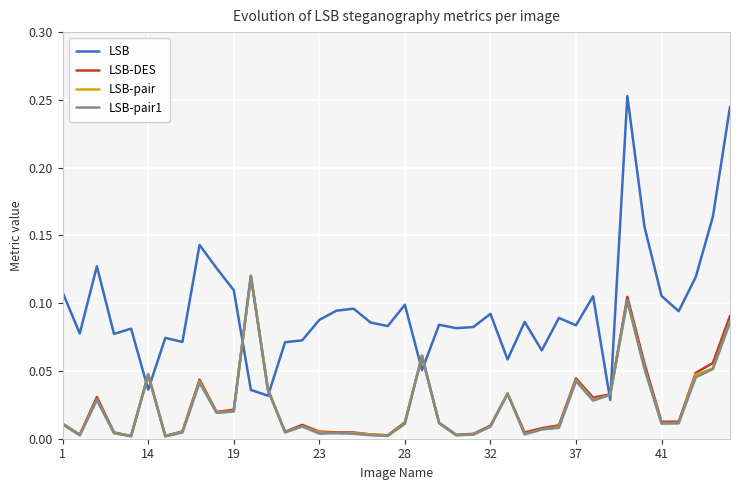

Which series has the widest spread of values?

LSB